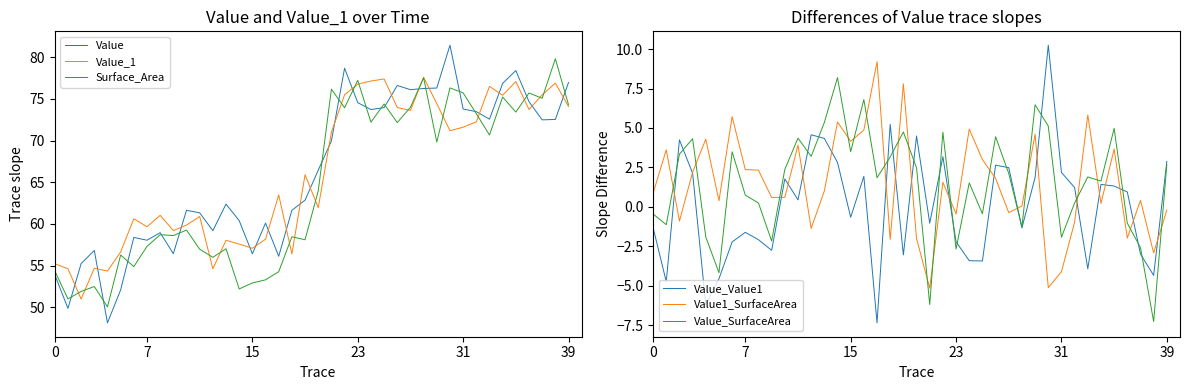

True or false: Surface_Area and Value_1 cross at least once.

True